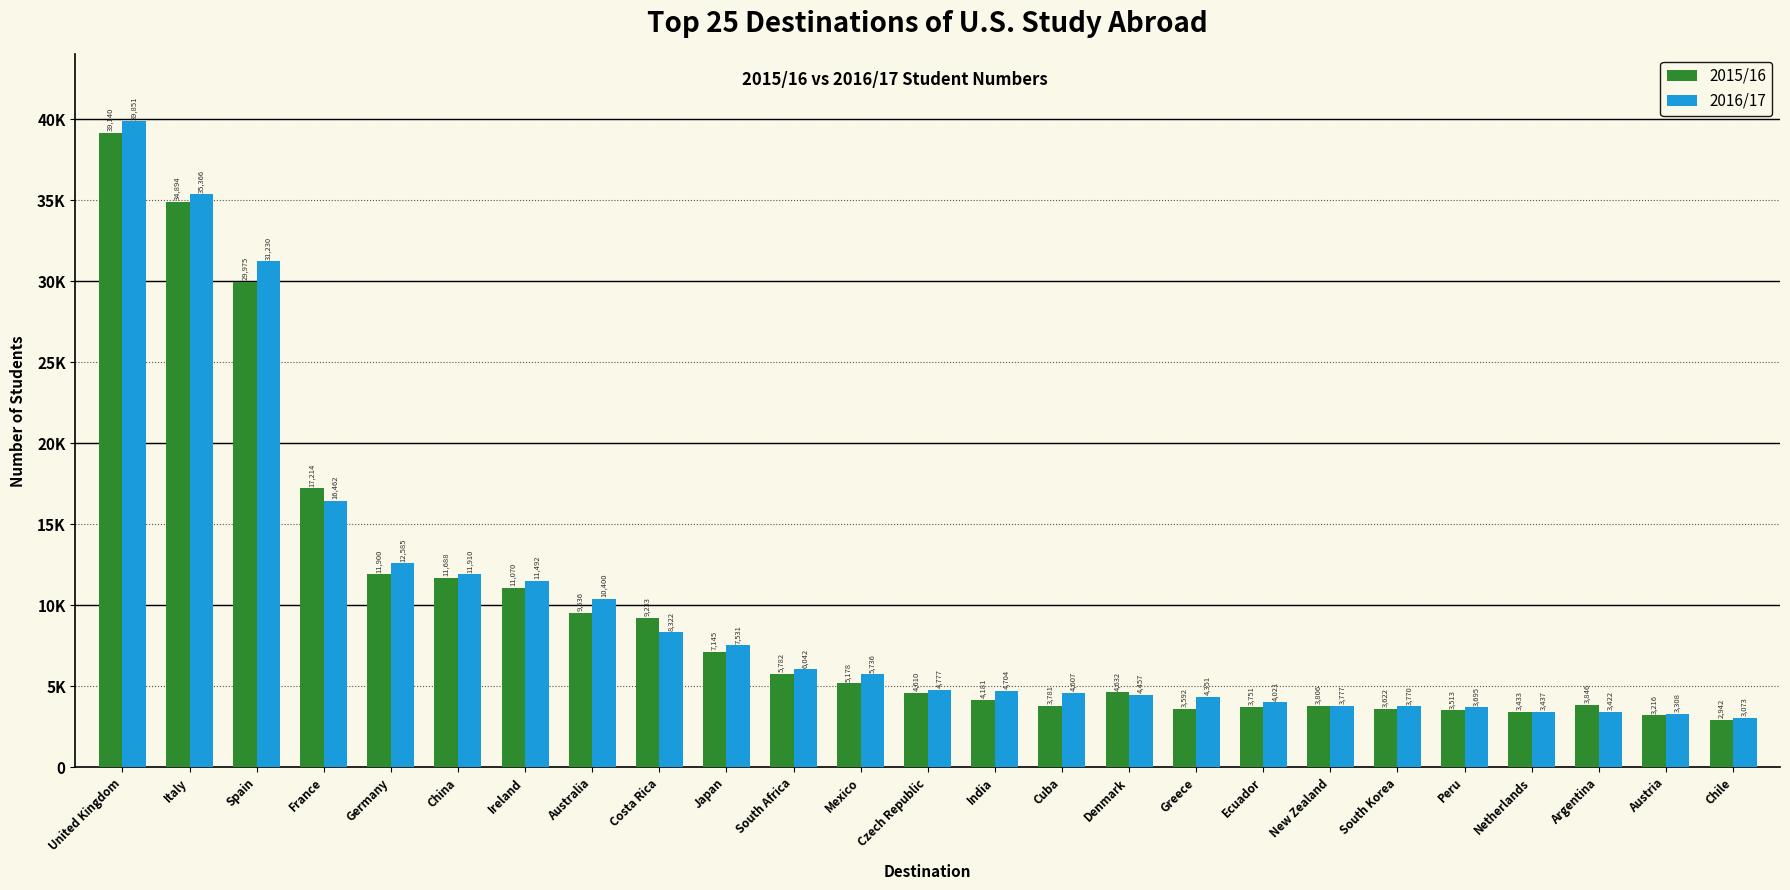

What is the value of the 2016/17 bar at the 8th from the left?

10400